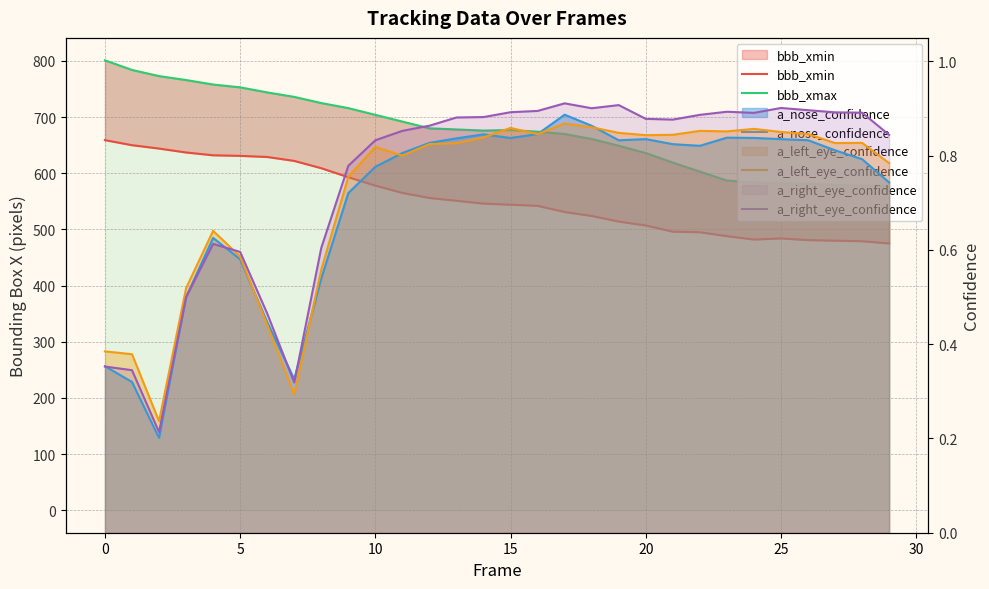

What is the average value of the bbb_xmax series?

674.8